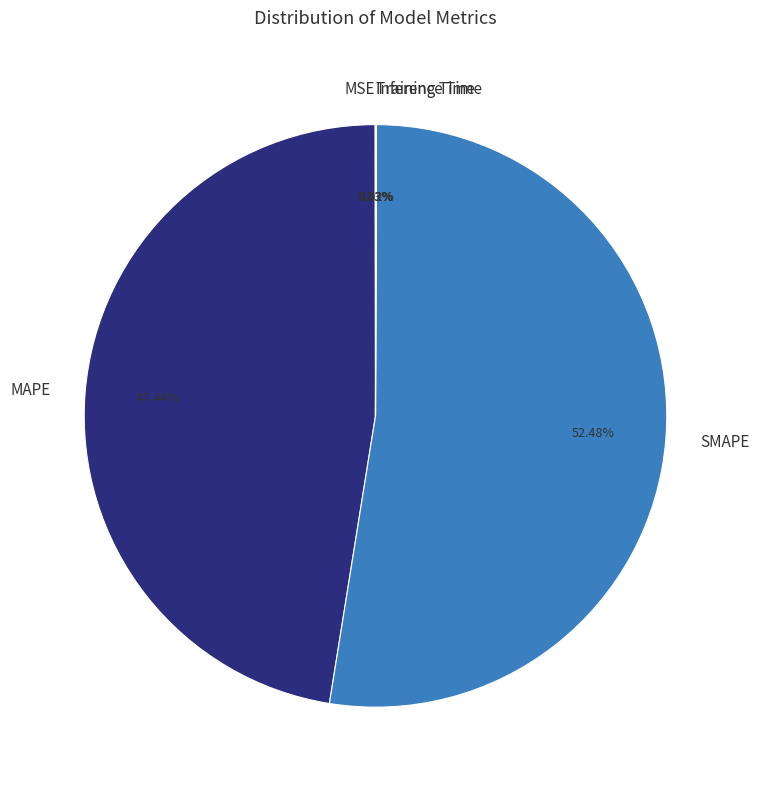

Which slice is the largest?

SMAPE